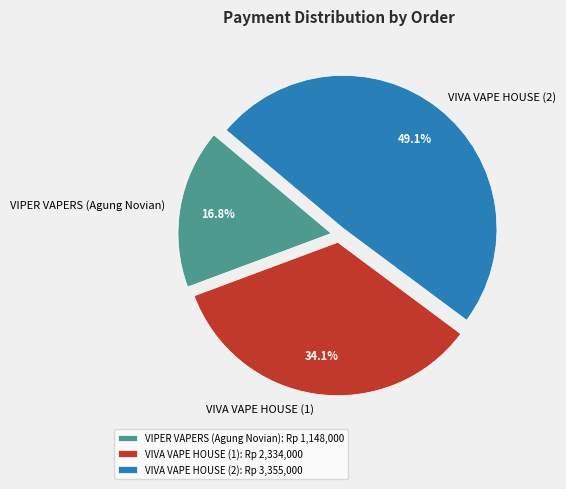

Is VIVA VAPE HOUSE (2) the majority of the pie?

No